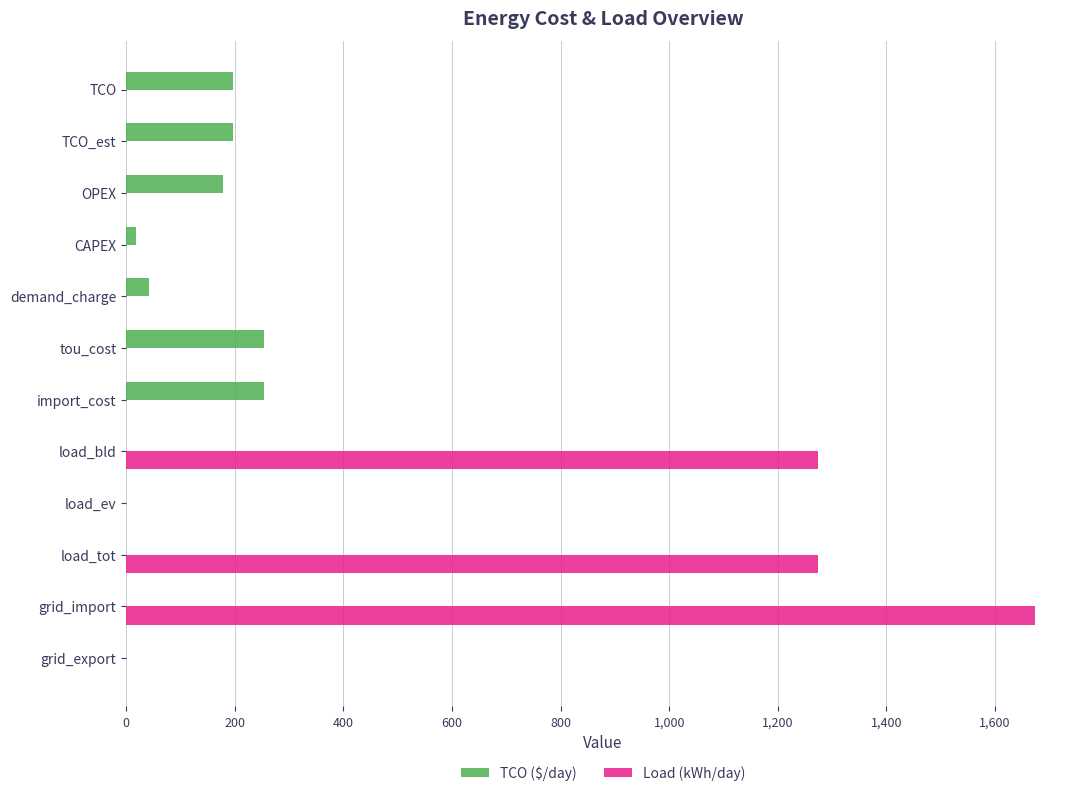

At which category is the sum across all series the highest?

grid_import